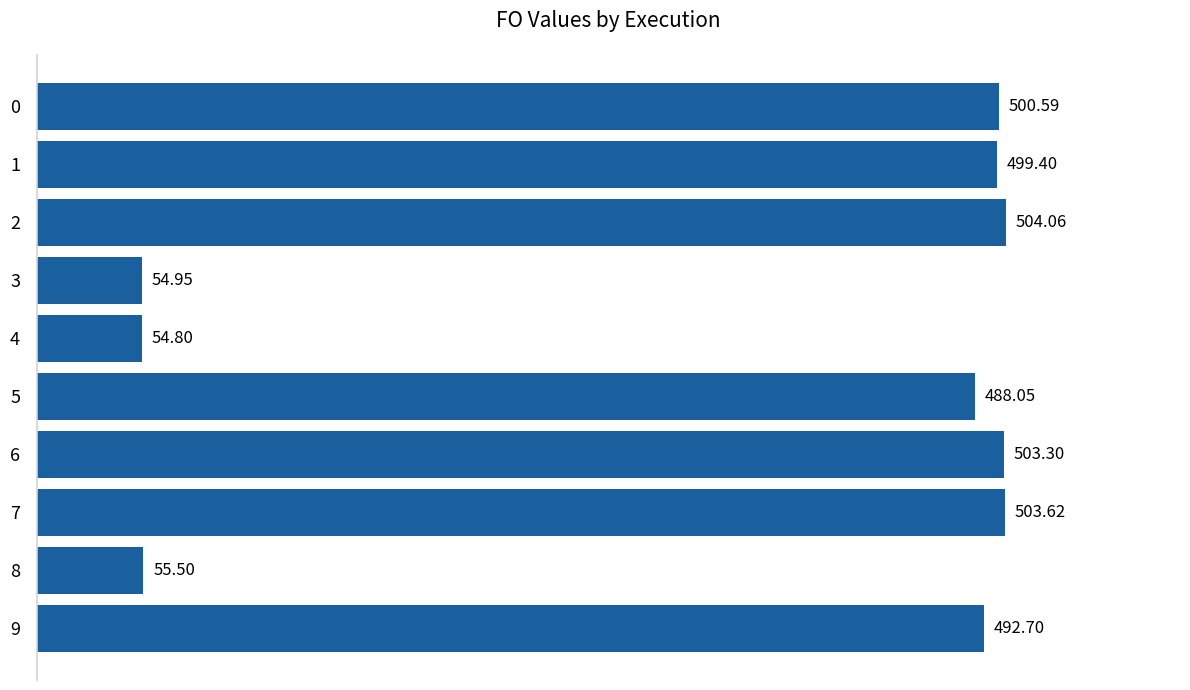

What is the sum of all values?

3657.0